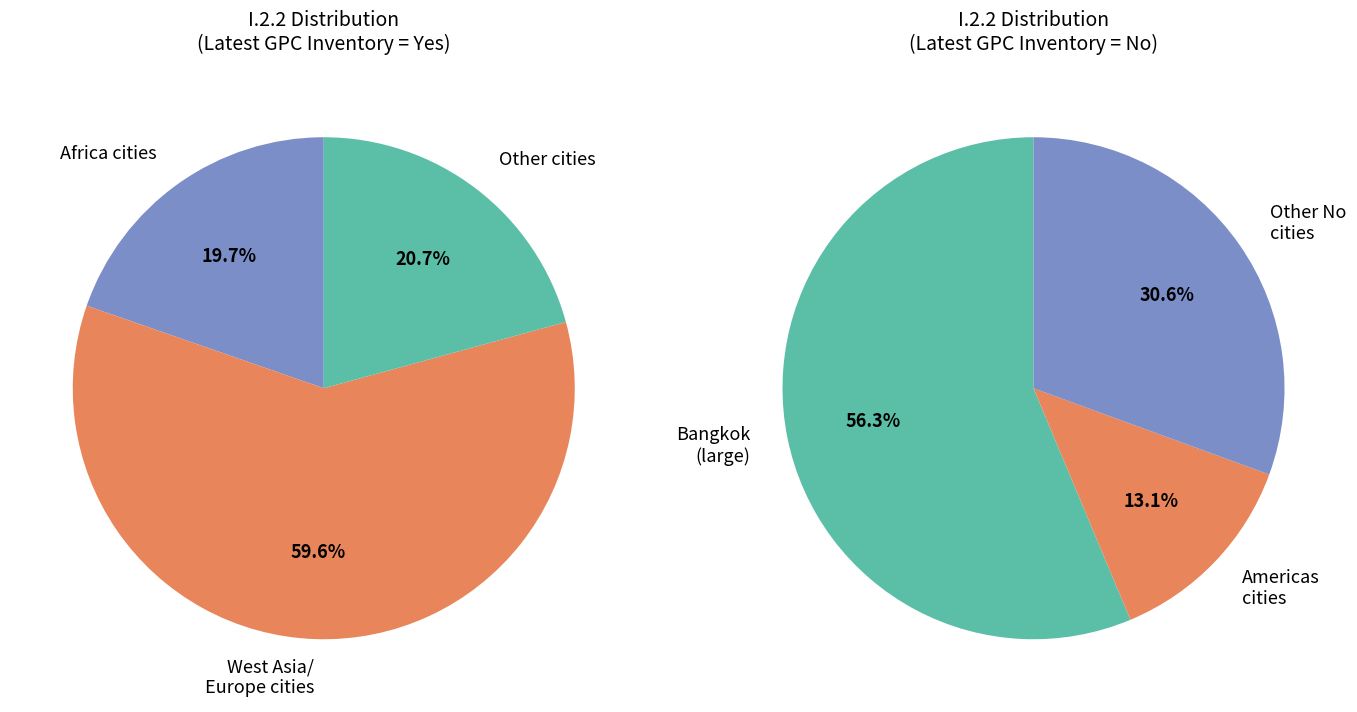

To the nearest percent, what is the difference between the Yes and No slice percentages?

51%